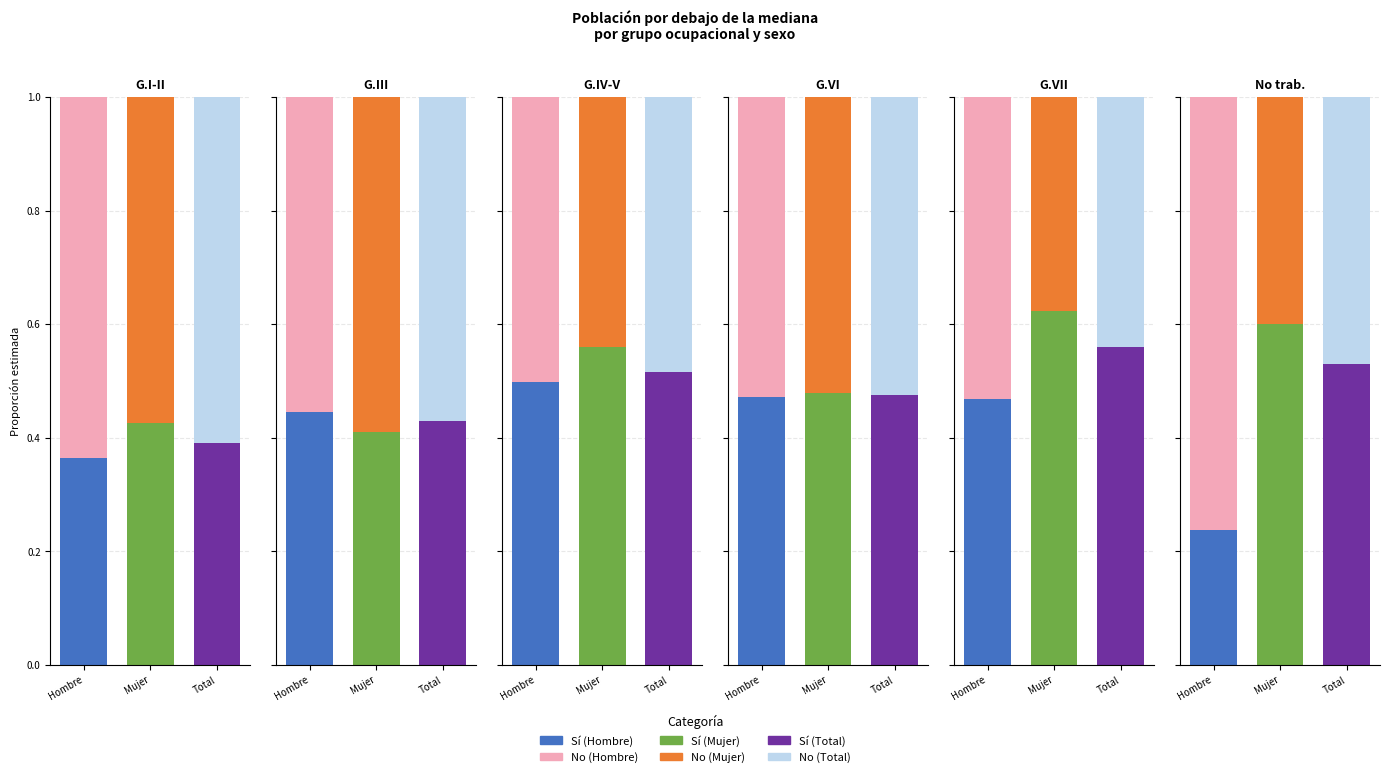

List the labels in order of Mujer_No value, smallest first.

4, 5, 2, 3, 0, 1